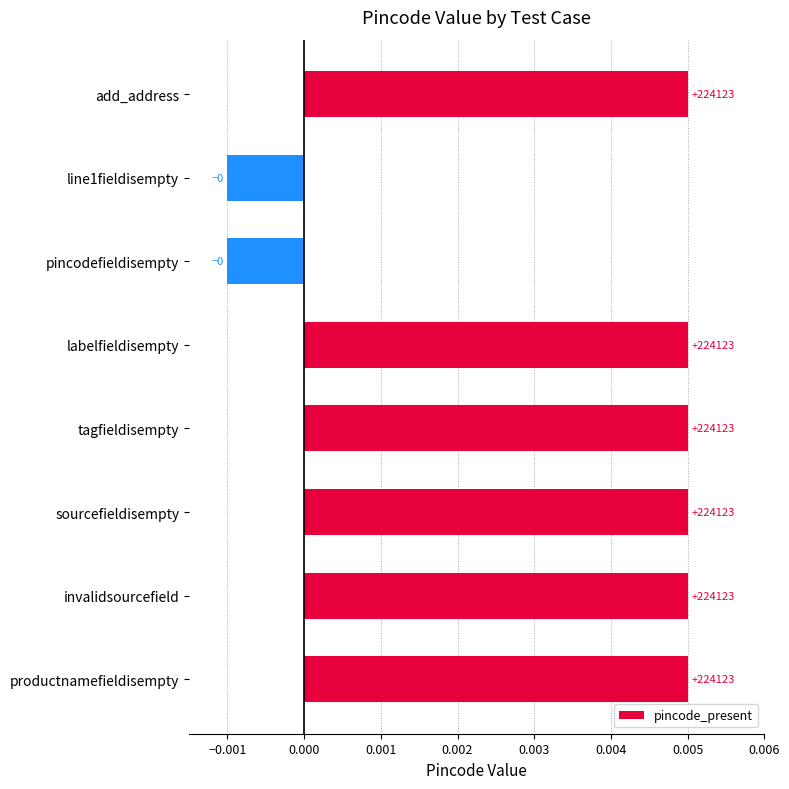

How many bars are there in total?

8